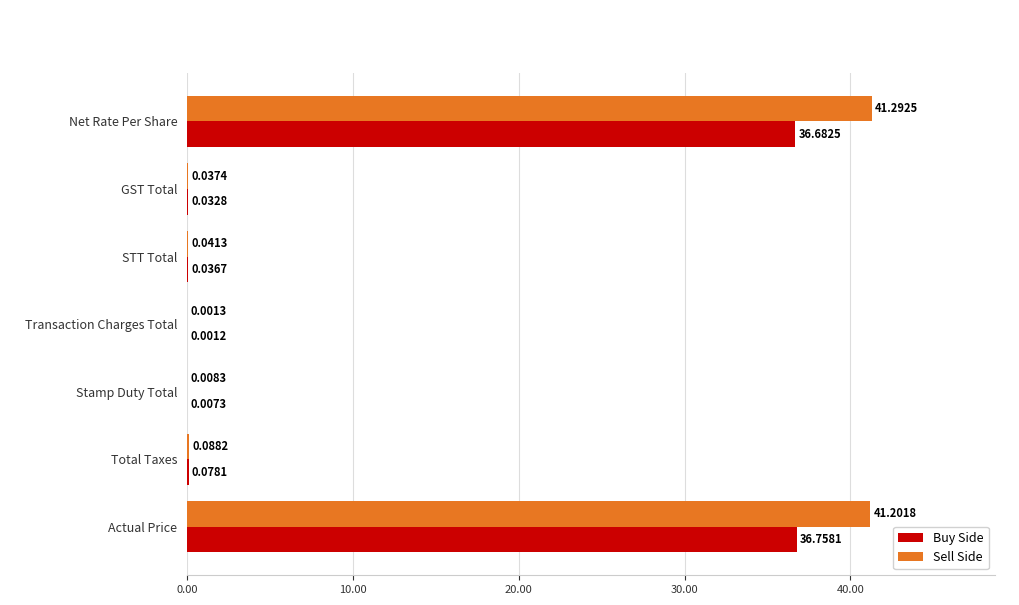

What is the sum of all Sell Side values?

82.7